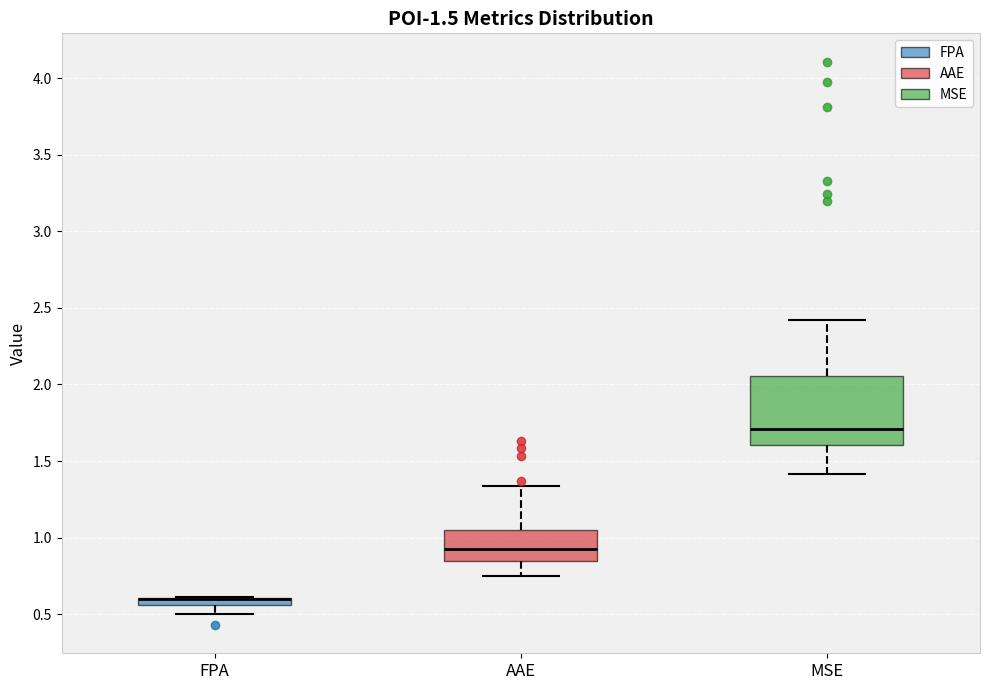

Which box is the tallest, from its lower edge to its upper edge?

MSE